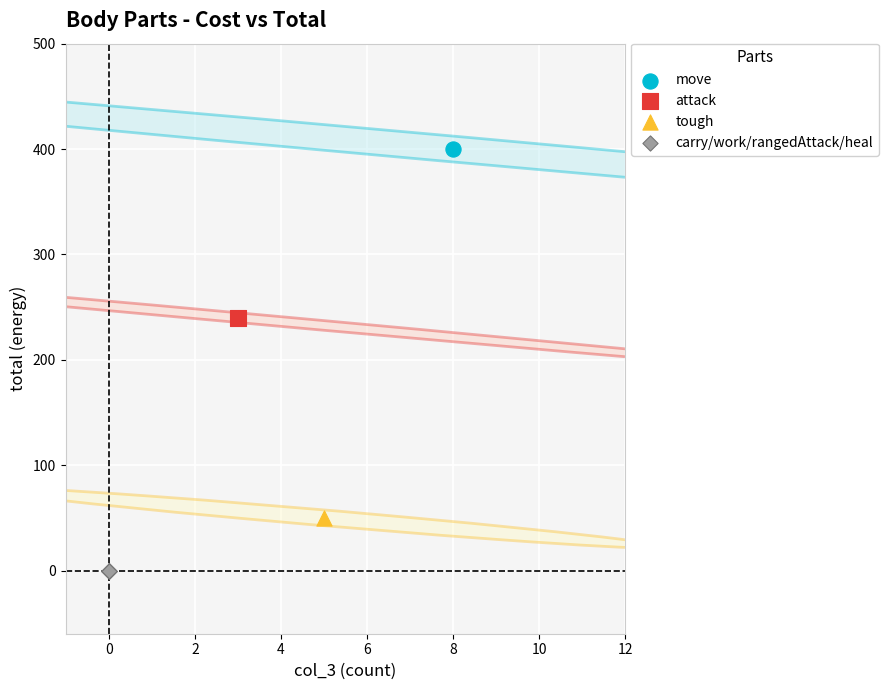

What are all the series names shown in the legend?

move, attack, tough, carry/work/rangedAttack/heal